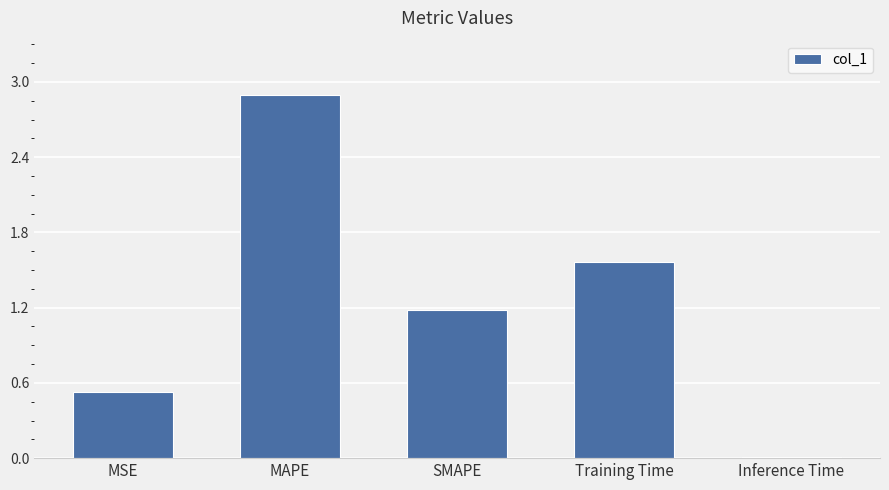

What is the sum of all values?

6.2